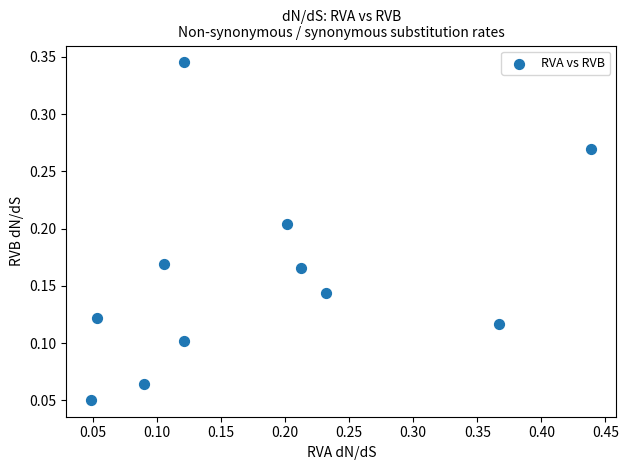

What is the range of X values (max minus min)?

0.4